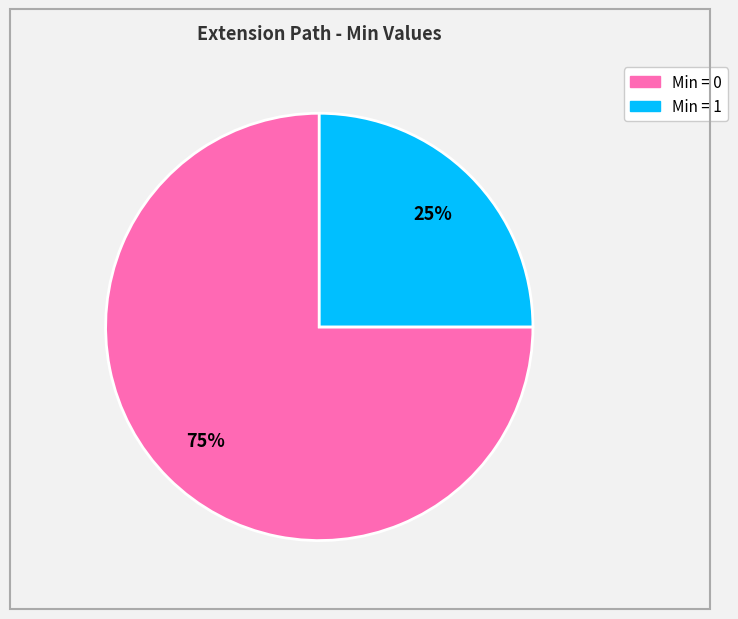

To the nearest percent, what is the difference between the largest and smallest slice percentages?

50%